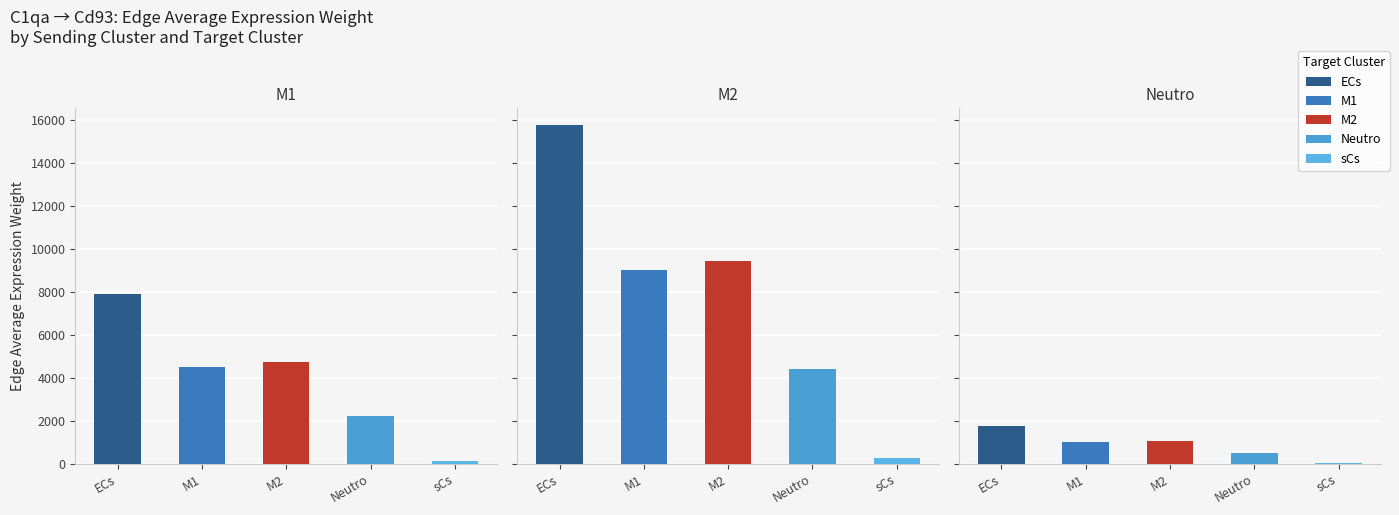

Rank the series by their average value, from highest to lowest.

M2, M1, Neutro